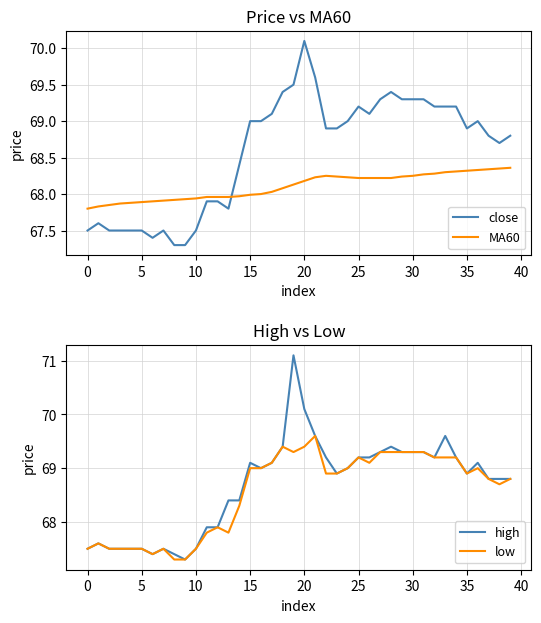

How many values in the close series are below 68?

14